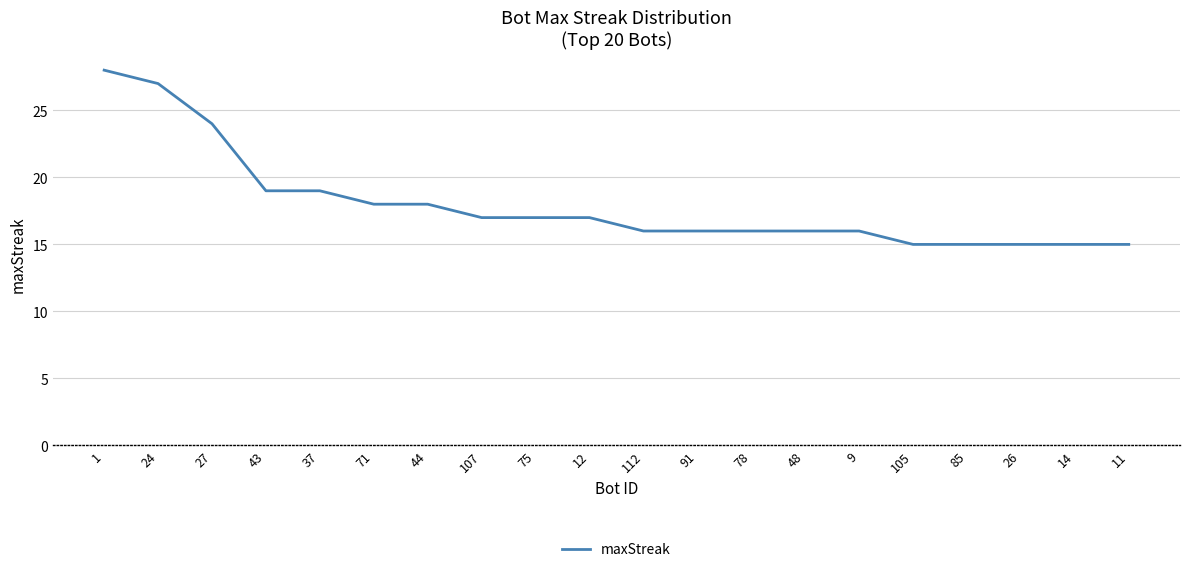

Approximately how many times larger is the value at 37 compared to 48?

1.2